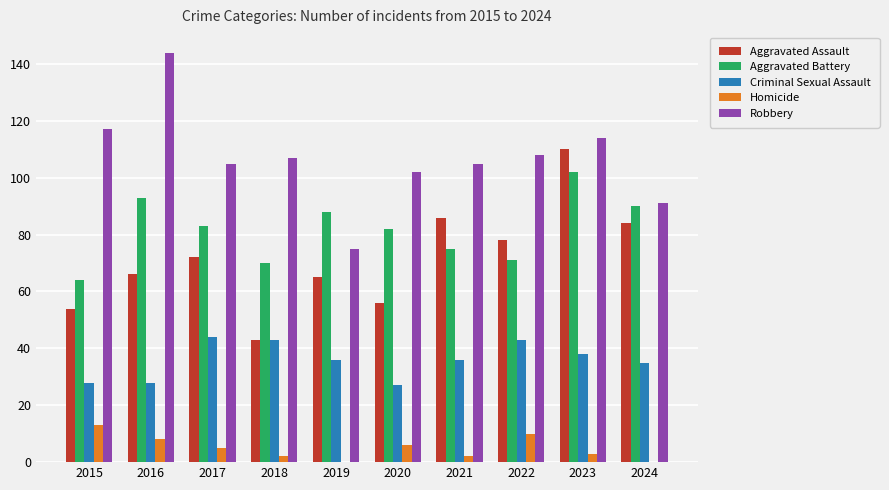

What is the maximum value shown in the chart?

144